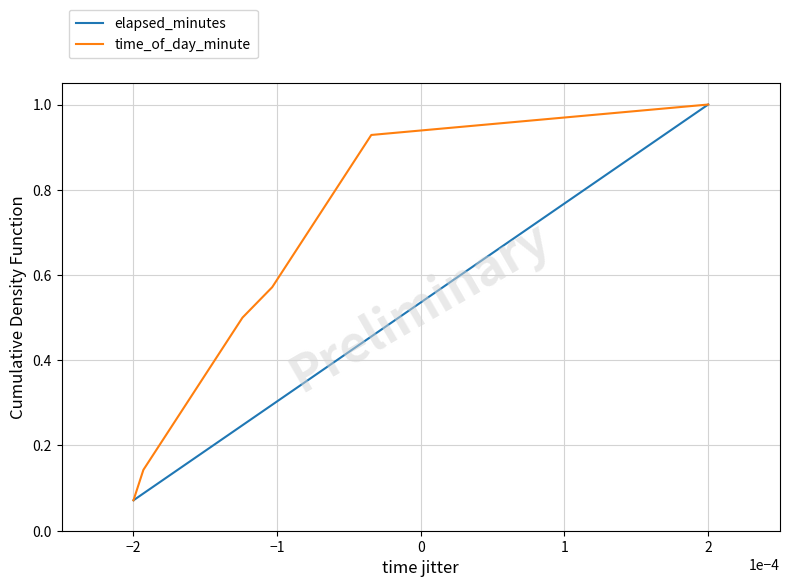

What is the sum of all elapsed_minutes values?

7.5